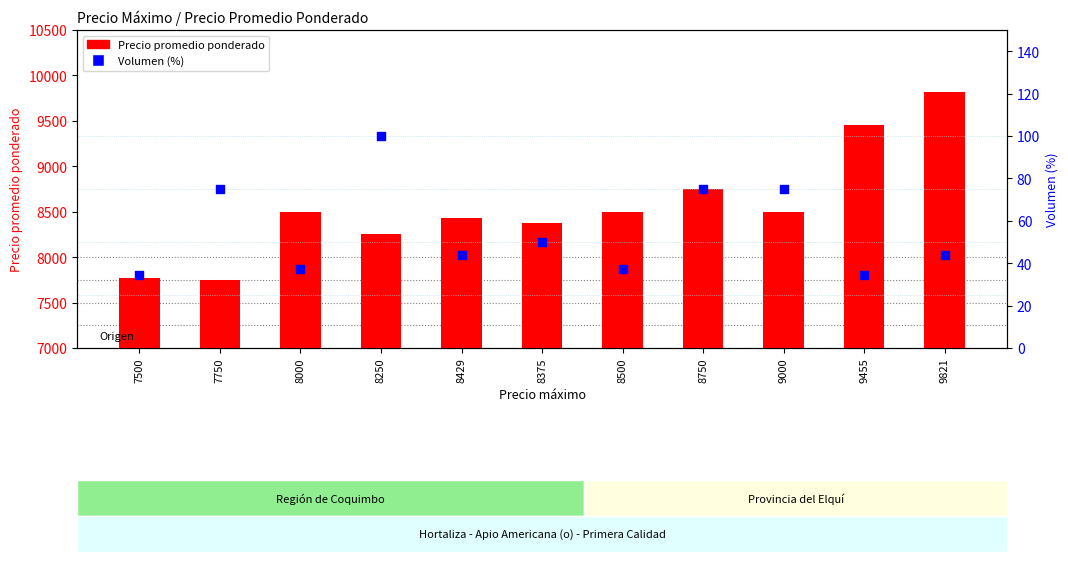

At how many categories does at least one series exceed 3222?

11